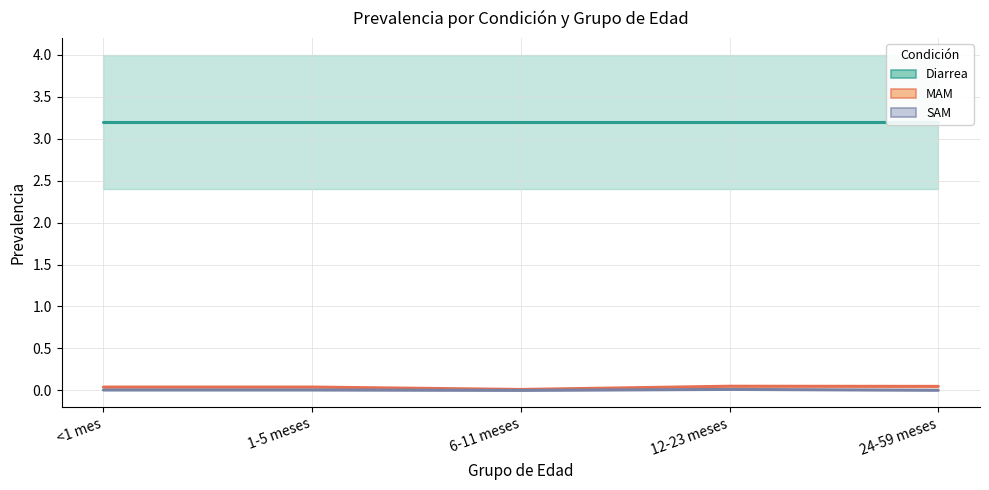

The MAM series shows 0.0 at 6-11 meses. True or false?

False